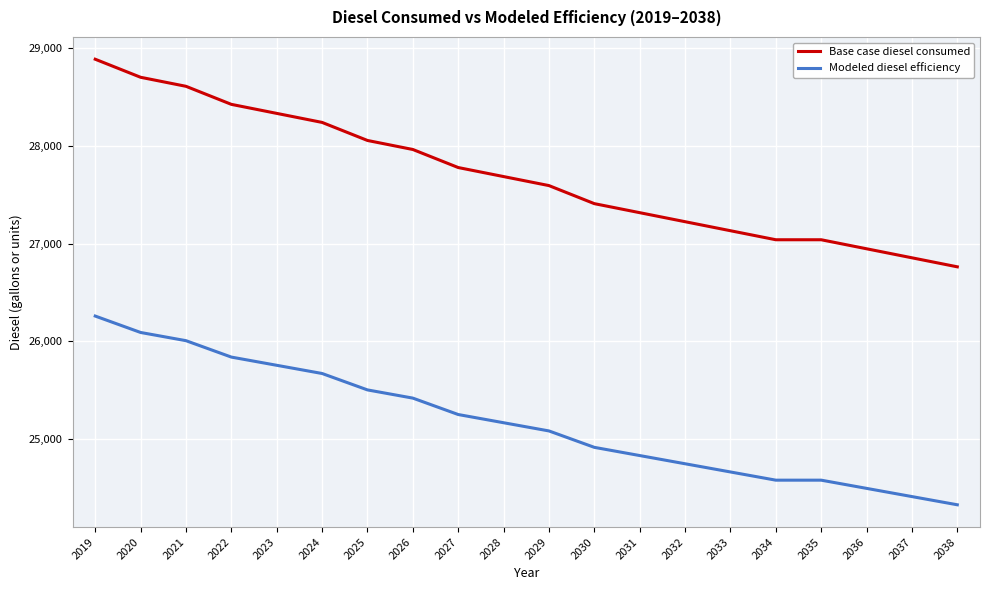

What is the difference between the highest and lowest values at 2032?

2475.0